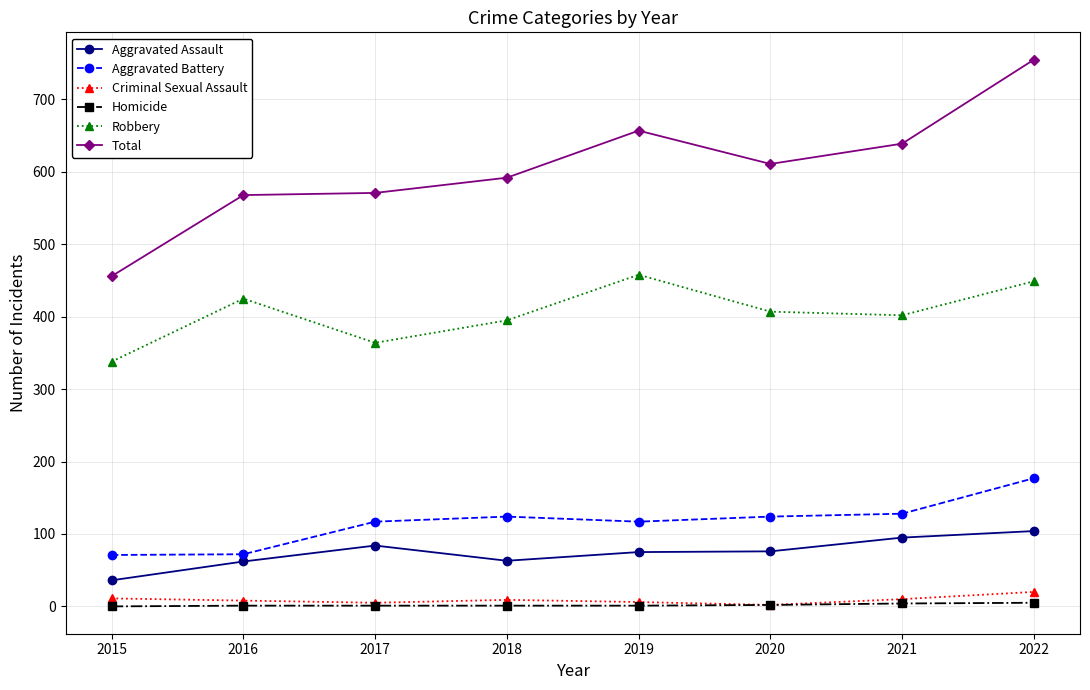

True or false: Total and Criminal Sexual Assault intersect in this chart.

False